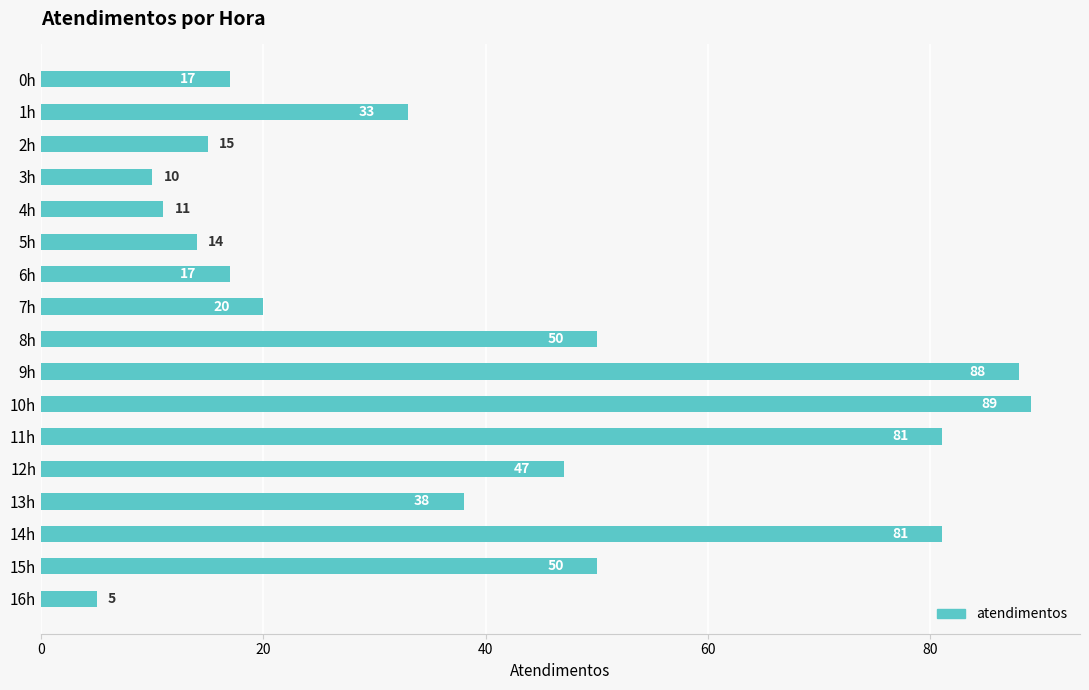

Which category has the lowest value across all series?

16h